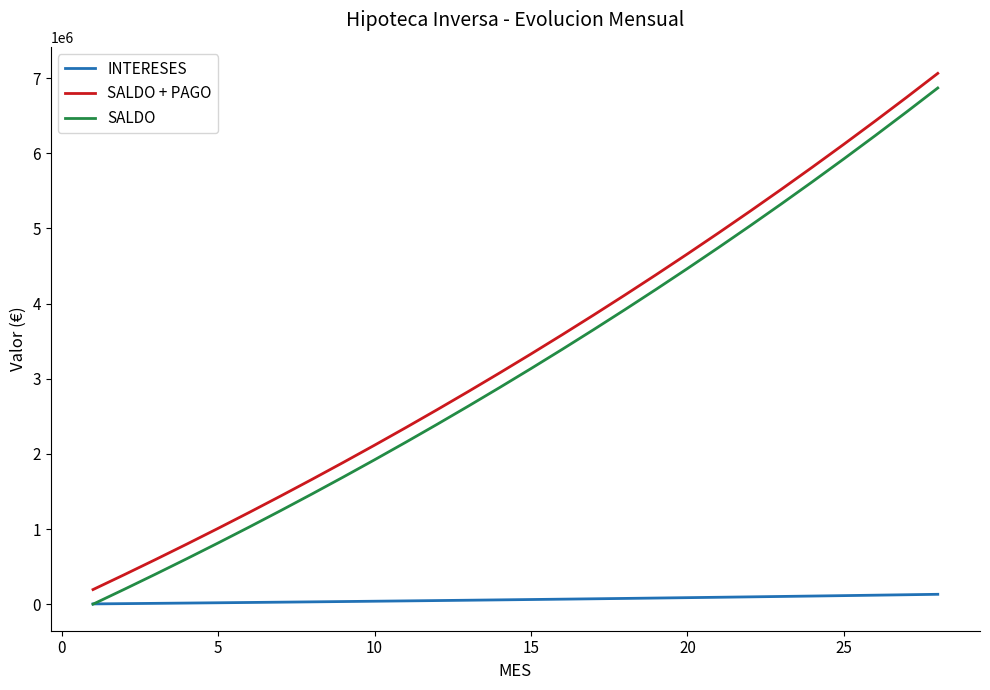

True or false: SALDO and SALDO + PAGO intersect in this chart.

False